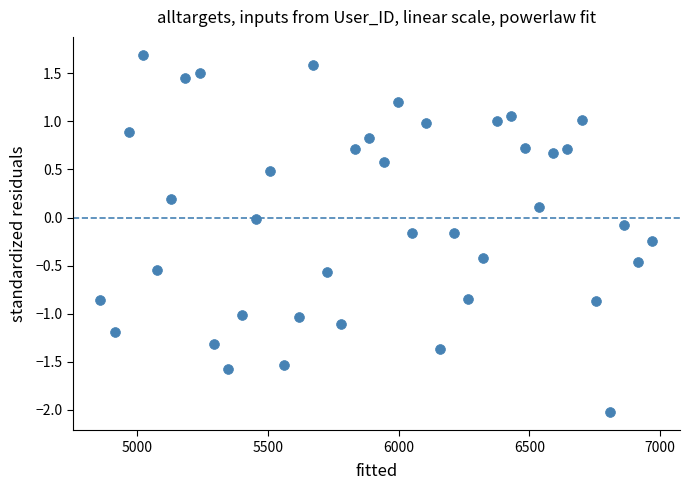

What is the range of Y values (max minus min)?

3.7